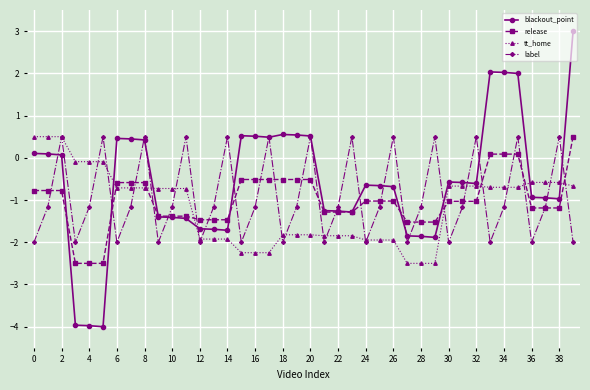

What is the greatest value displayed?

3.0